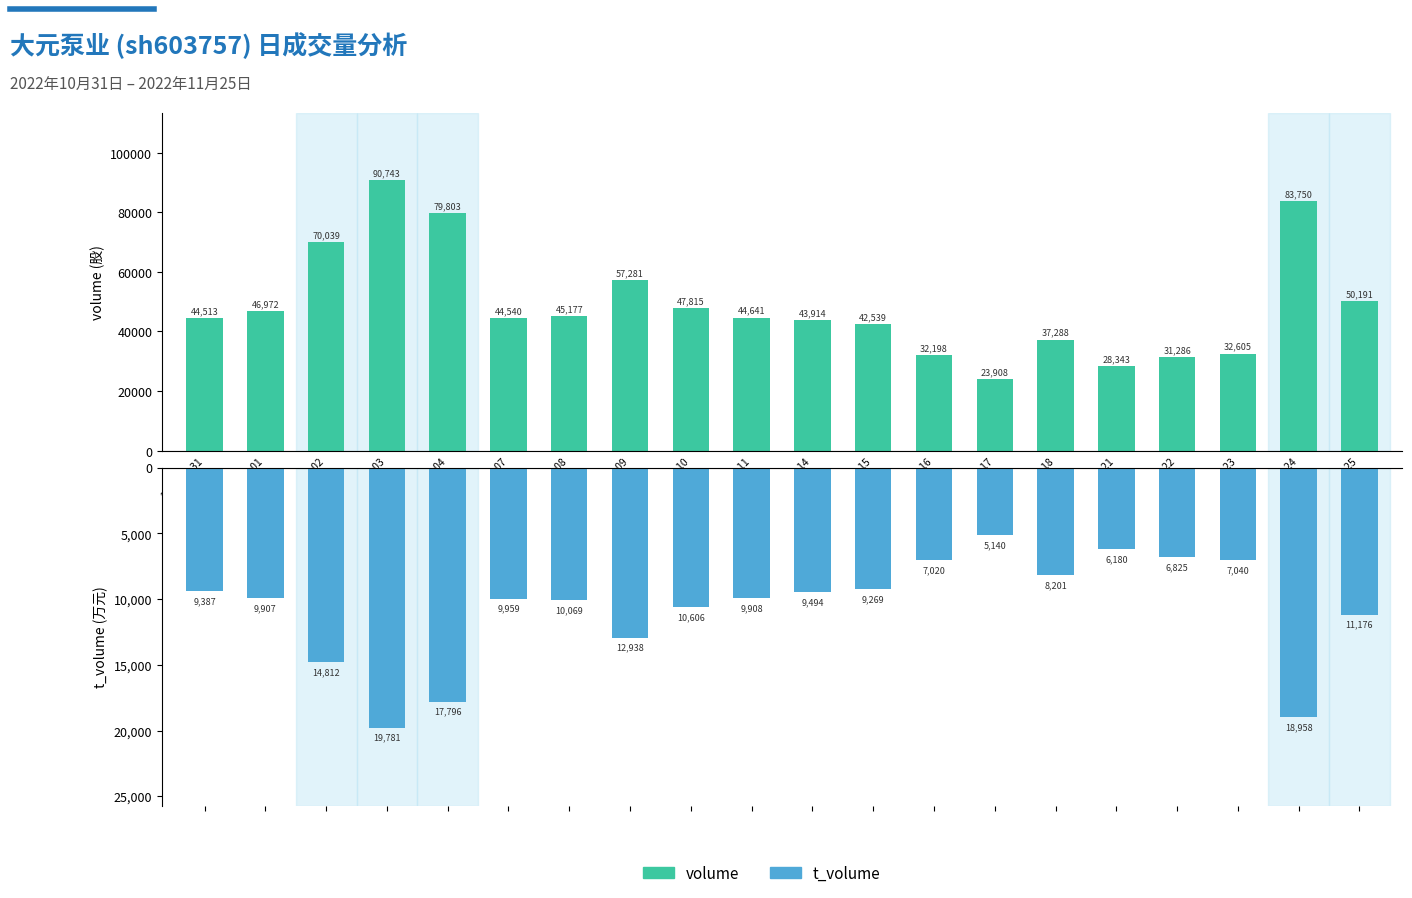

How many data points in t_volume are less than -9907?

10